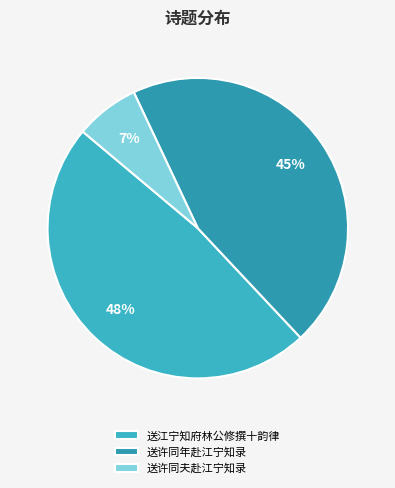

Does any single category account for the majority?

No